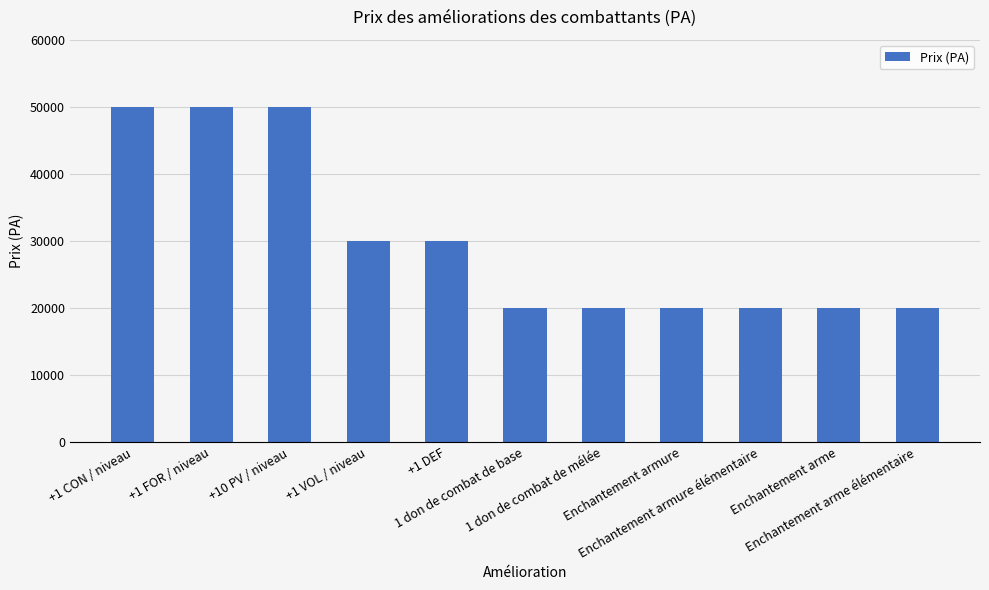

Approximately how many times larger is the value at +1 VOL / niveau compared to Enchantement arme?

1.5